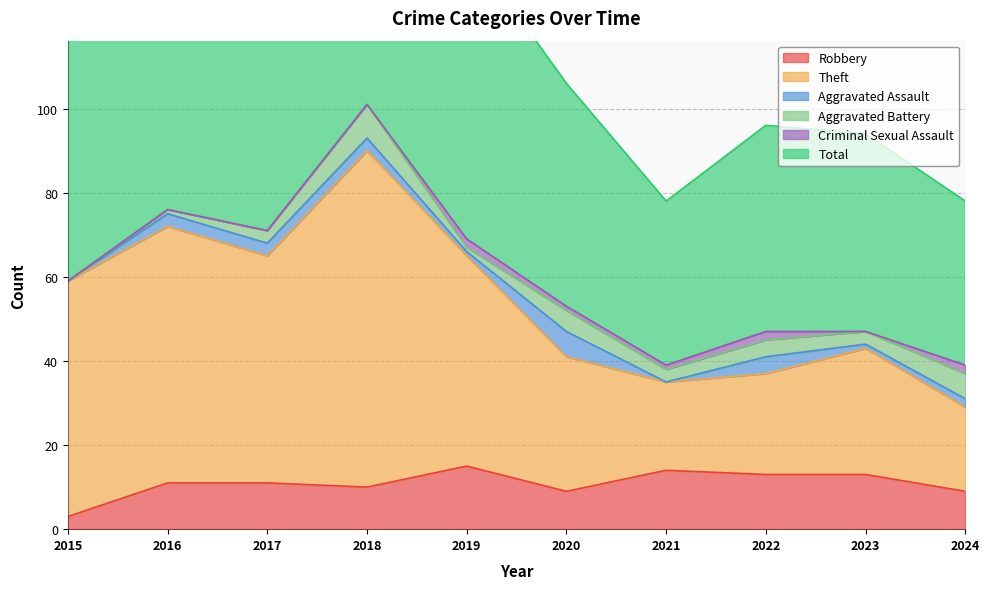

Is it true that Total equals 152 at 2016?

True